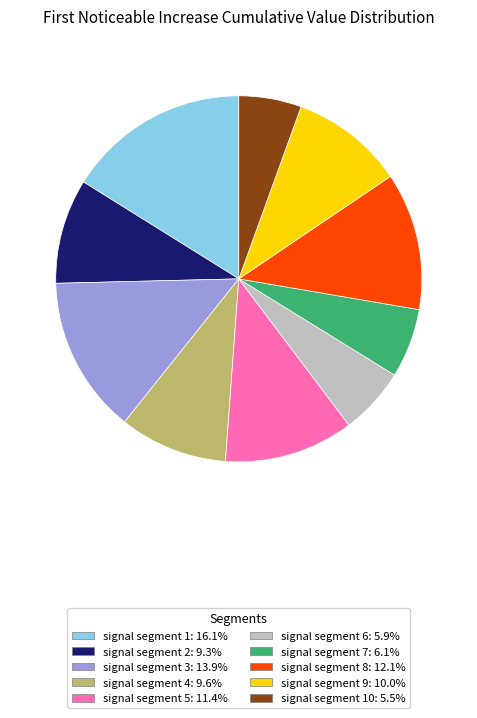

Does any single category account for the majority?

No